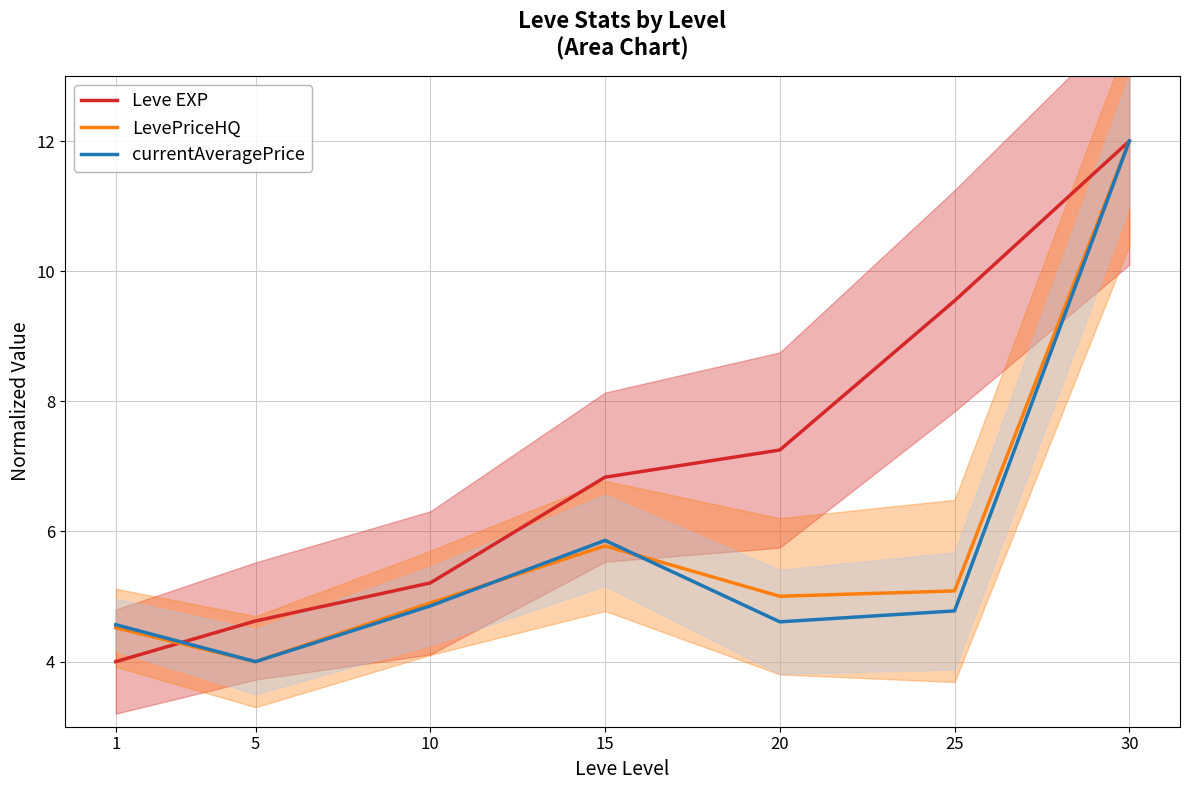

What is the average value of the Leve EXP series?

7.1